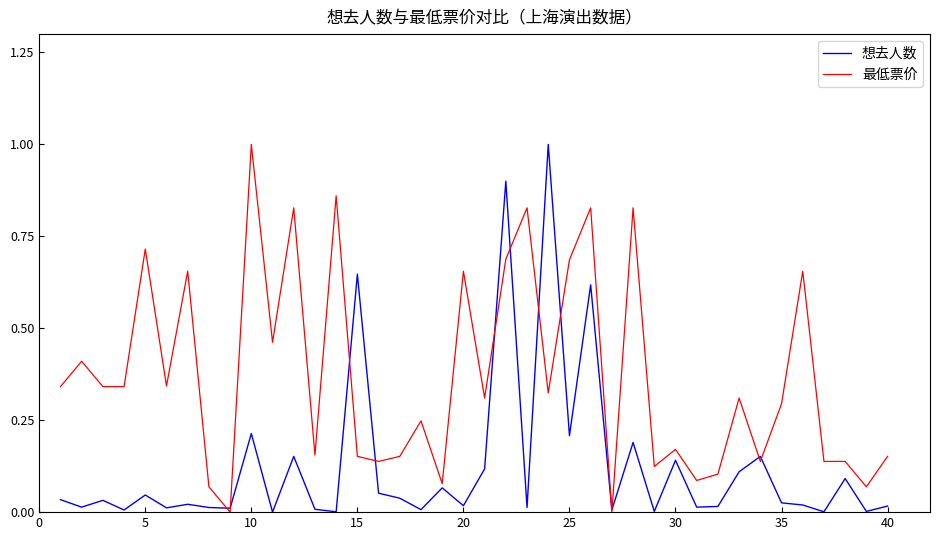

Which series has the largest total across all categories?

最低票价